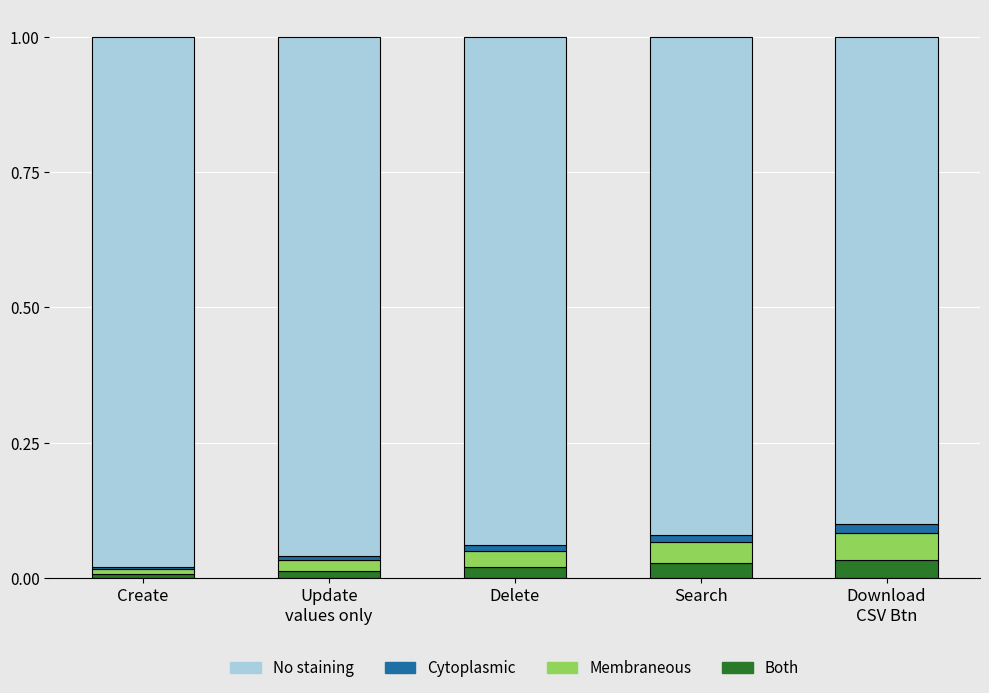

Is it true that Both equals 0.0 at Delete?

True